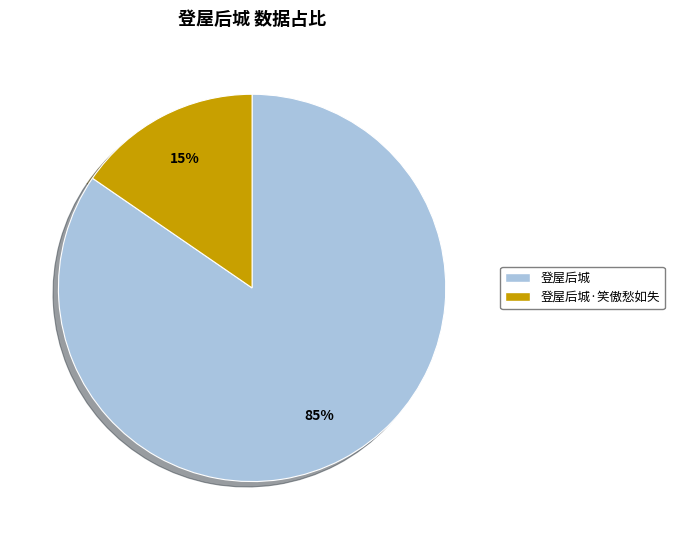

Does any single category account for the majority?

Yes